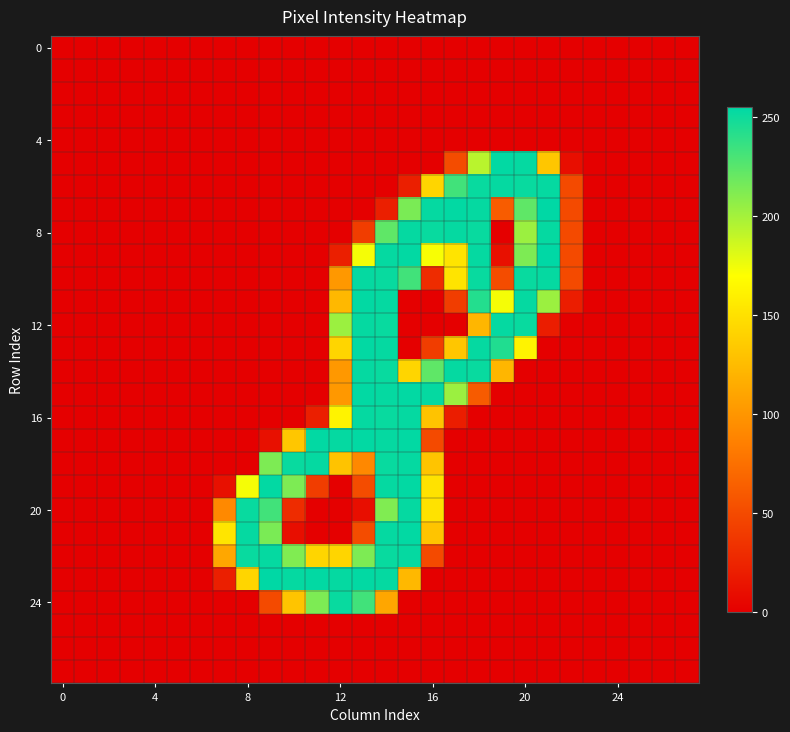

At how many categories does at least one series exceed 63?

15